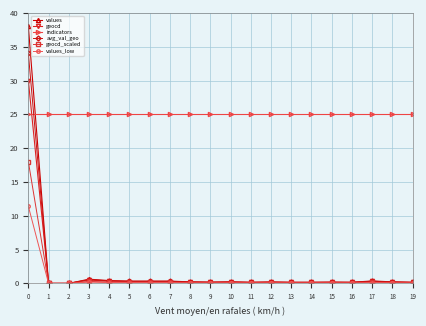

What is the maximum value shown in the chart?

38.0